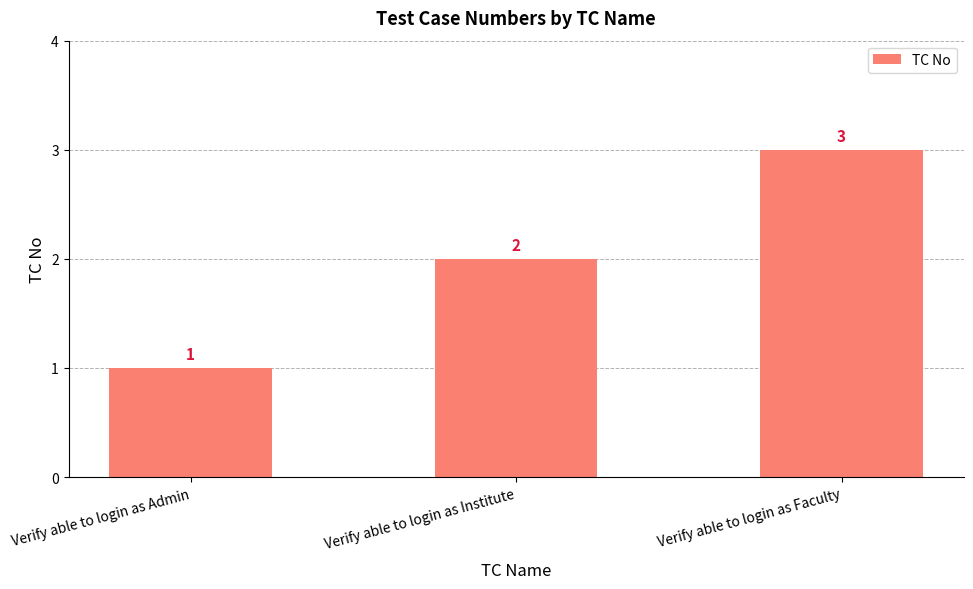

True or false: the data shows 1 at Verify able to login as Admin.

True